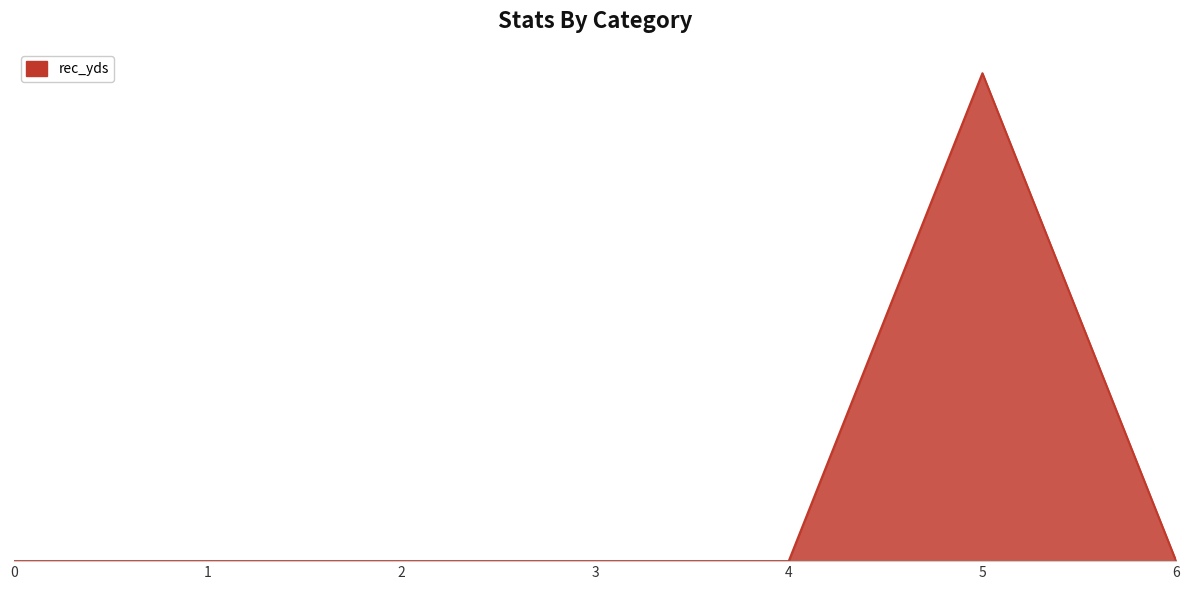

The value at 6 is -2. True or false?

False